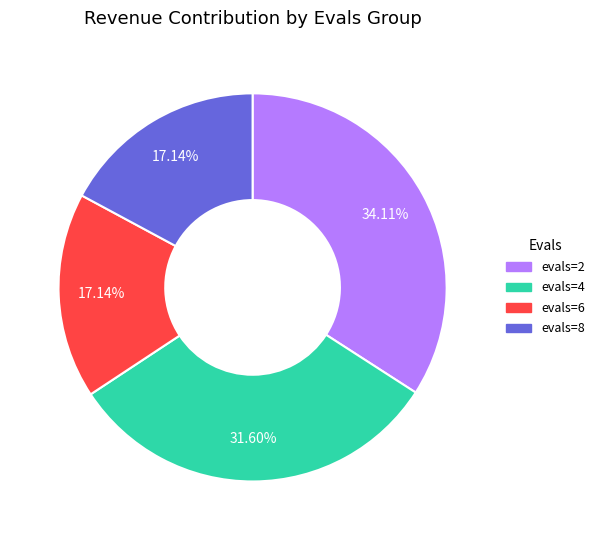

Is there a majority slice in this chart?

No